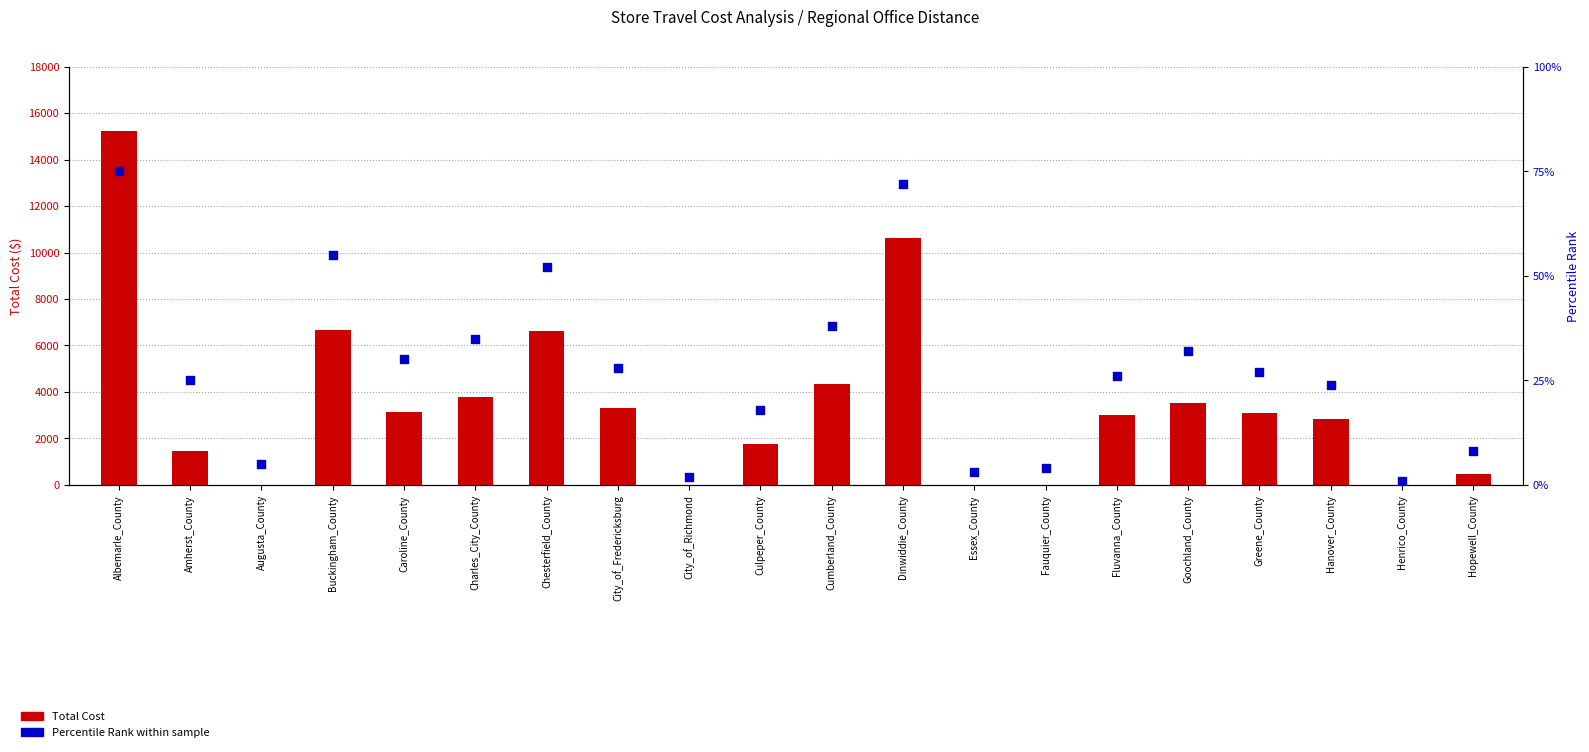

What is the total value across all series at Fluvanna_County?

3051.8